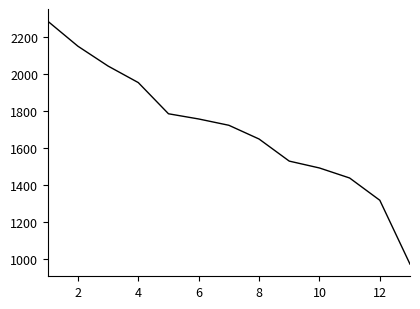

What is the difference between the maximum and minimum values?

1309